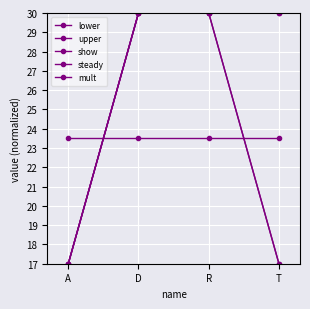

Reading left to right, transcribe all the data shown in this chart.

lower: A=17.0	D=30.0	R=30.0	T=17.0
upper: A=17.0	D=30.0	R=30.0	T=17.0
show: A=17.0	D=30.0	R=30.0	T=30.0
steady: A=17.0	D=30.0	R=30.0	T=30.0
mult: A=23.5	D=23.5	R=23.5	T=23.5